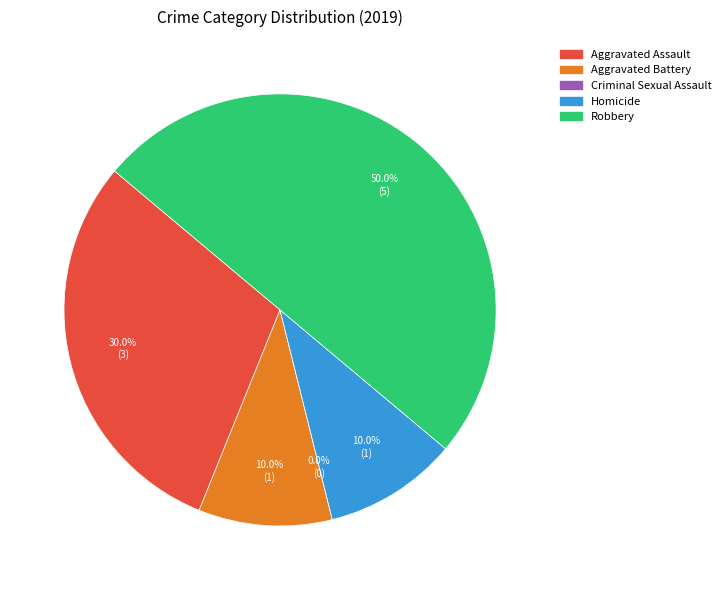

Does Robbery account for over 50% of the chart?

No